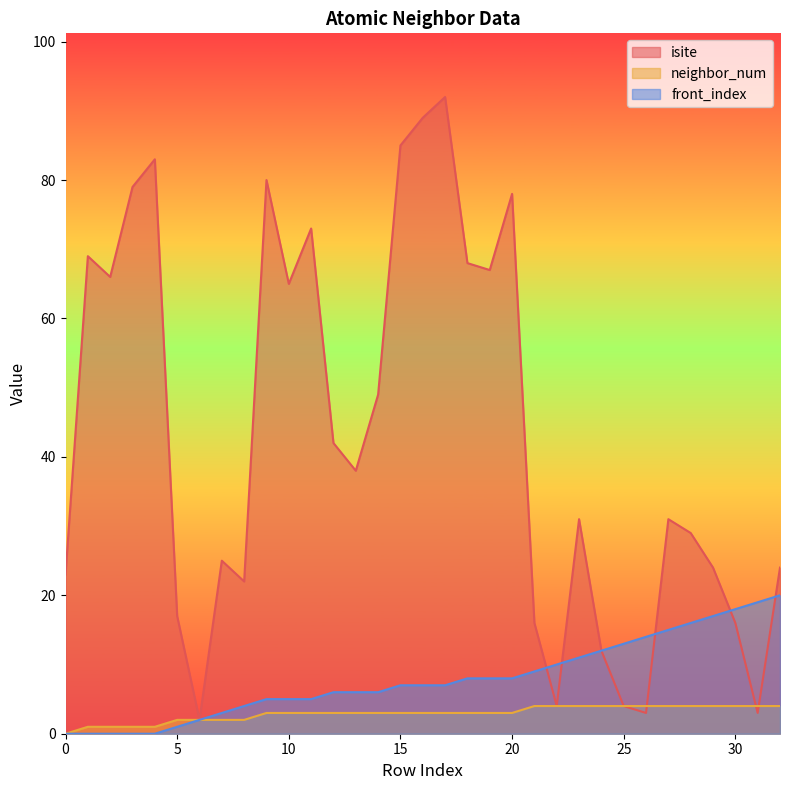

Is the value of isite at 1 greater than the value of neighbor_num at 21?

Yes